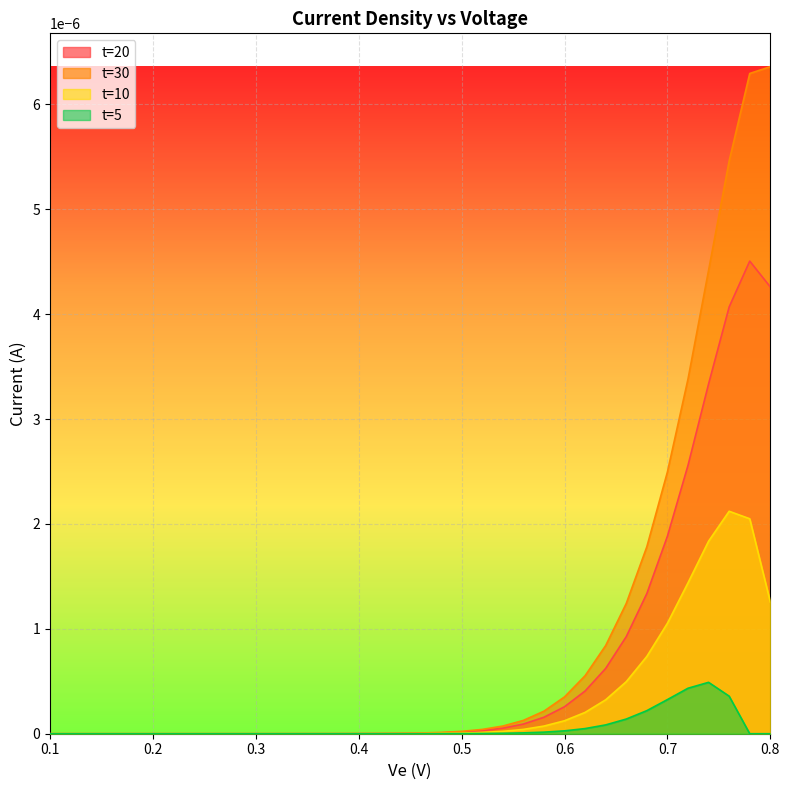

Which series has the largest range (max minus min)?

t=30